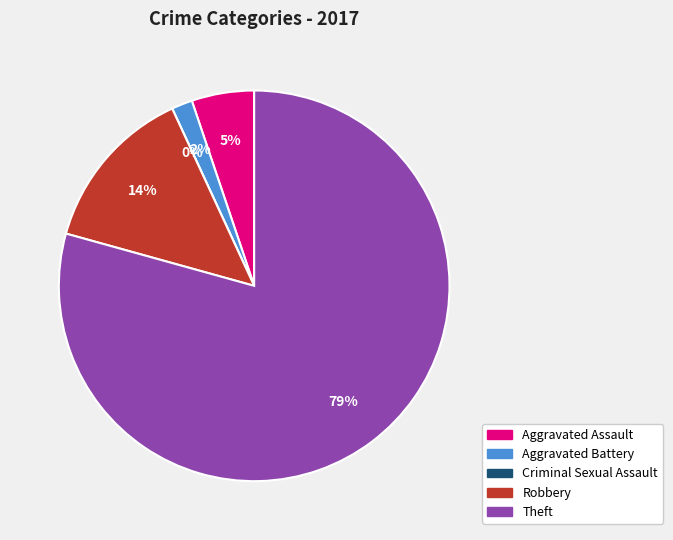

Approximately how many times larger is the value at Aggravated Battery compared to Aggravated Assault?

0.3